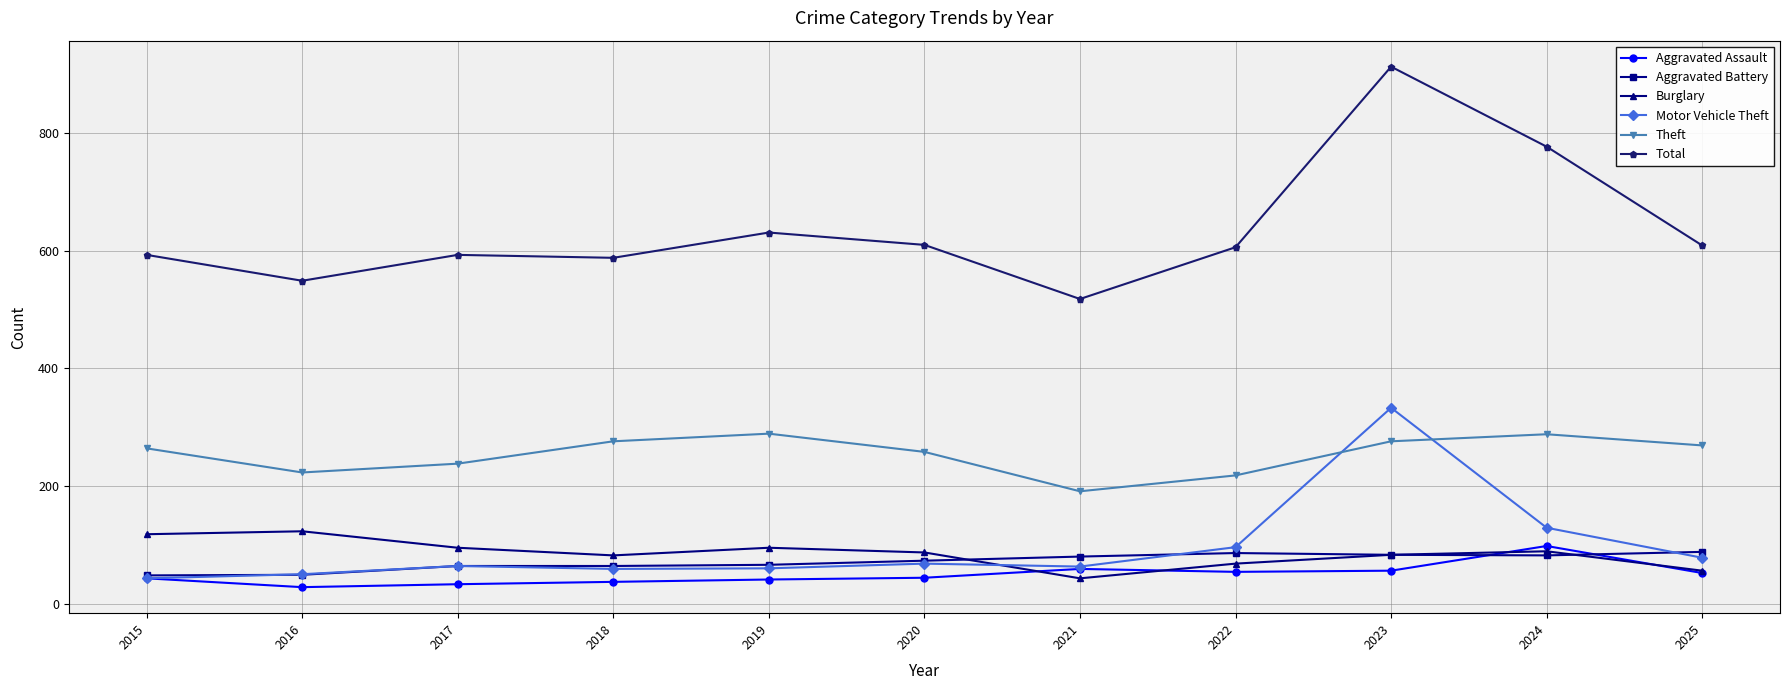

At which label is Motor Vehicle Theft closest to 188?

2024